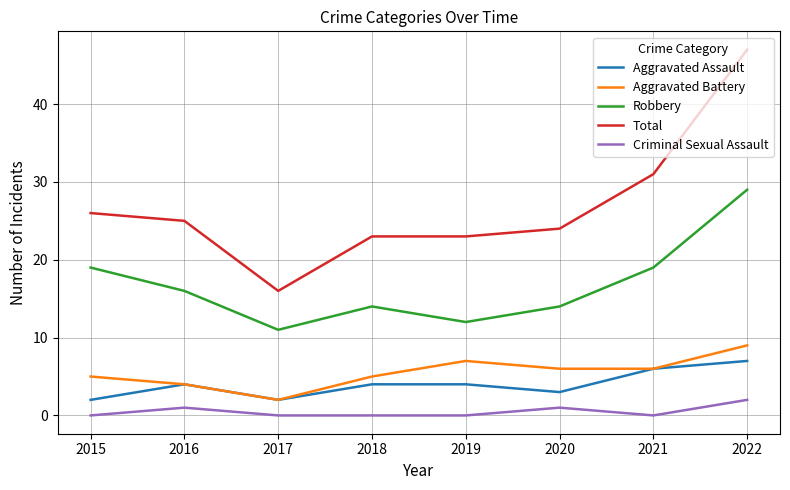

Is the value of Robbery at 2020 greater than the value of Aggravated Assault at 2021?

Yes